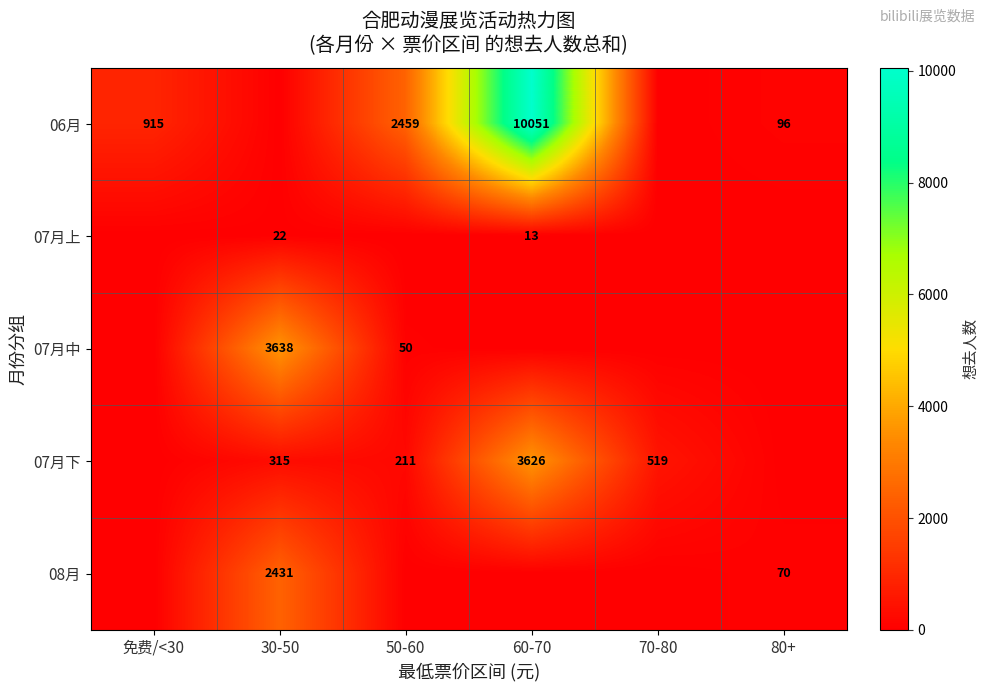

The value of 07月下 at 60-70 is 3626. True or false?

True